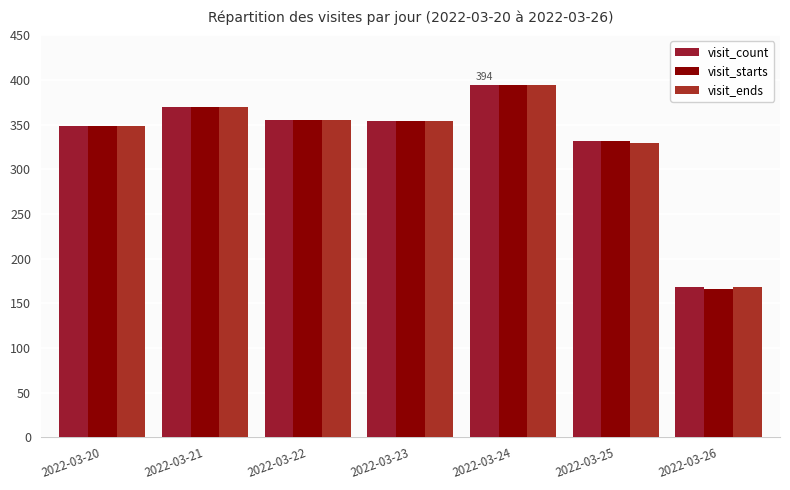

What are all the series names shown in the legend?

visit_count, visit_starts, visit_ends